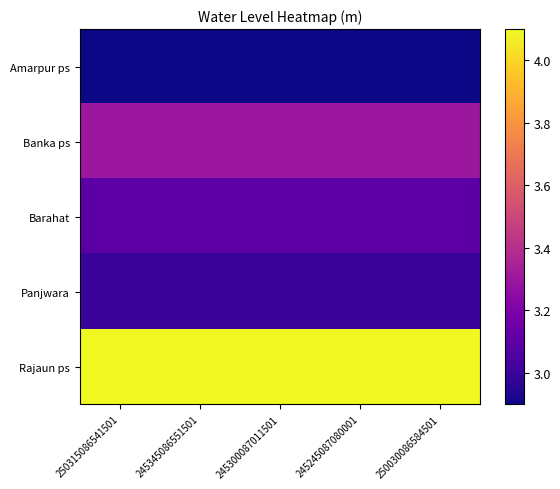

What is the difference between the highest and lowest values at 245345086551501?

1.2